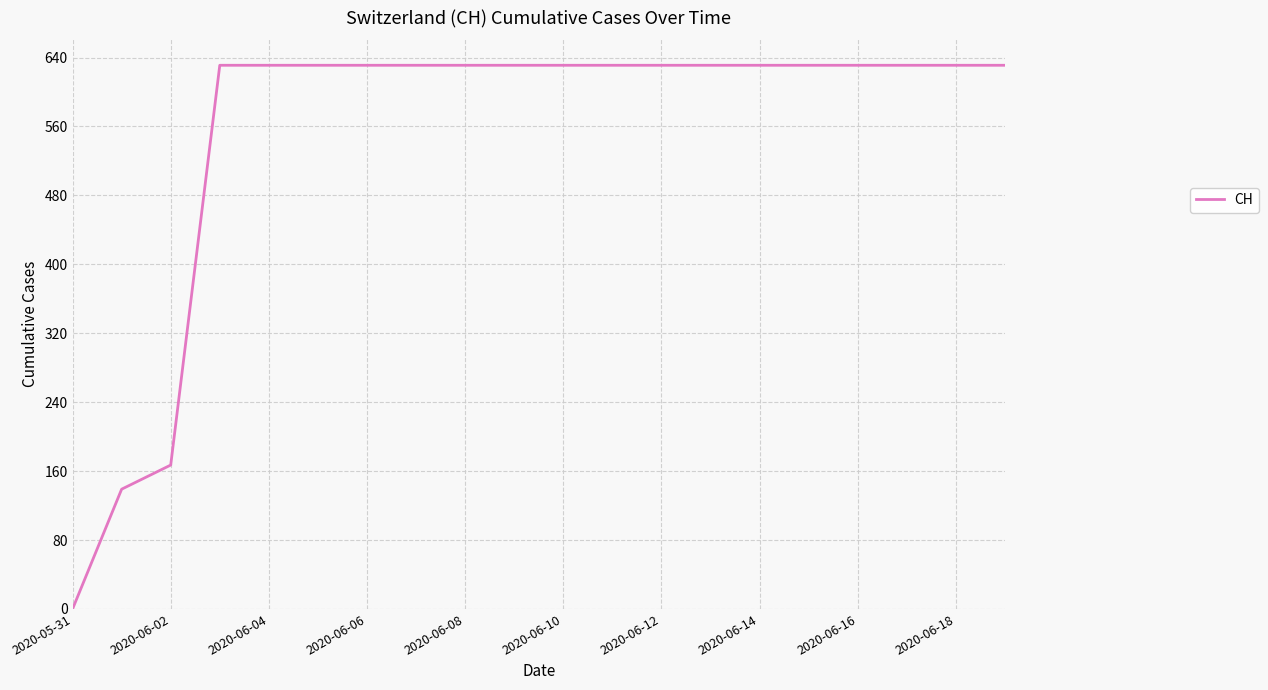

Reading left to right, what are all the values shown in this chart?

0	139	167	631	631	631	631	631	631	631	631	631	631	631	631	631	631	631	631	631